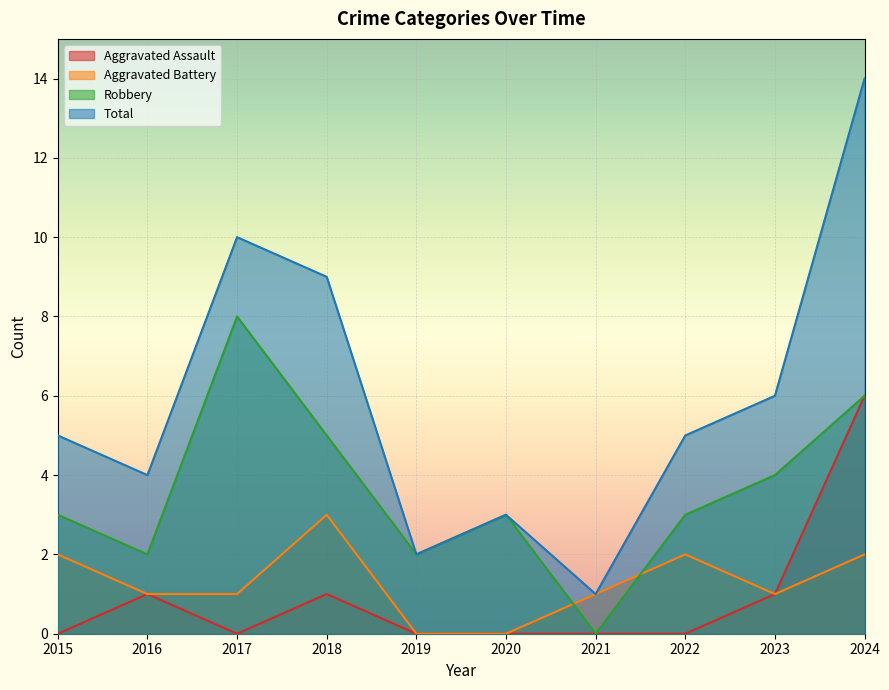

True or false: Aggravated Battery and Total intersect in this chart.

False